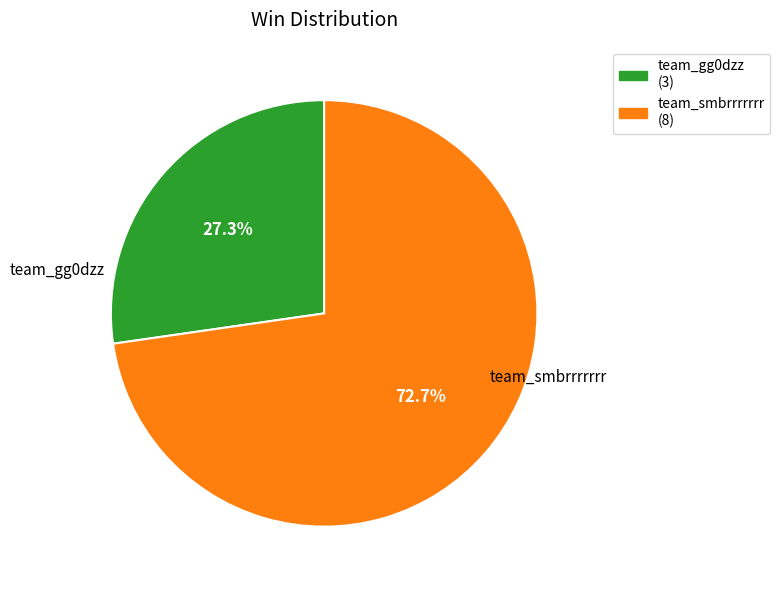

The team_smbrrrrrrr slice represents 73% of the pie. True or false?

True